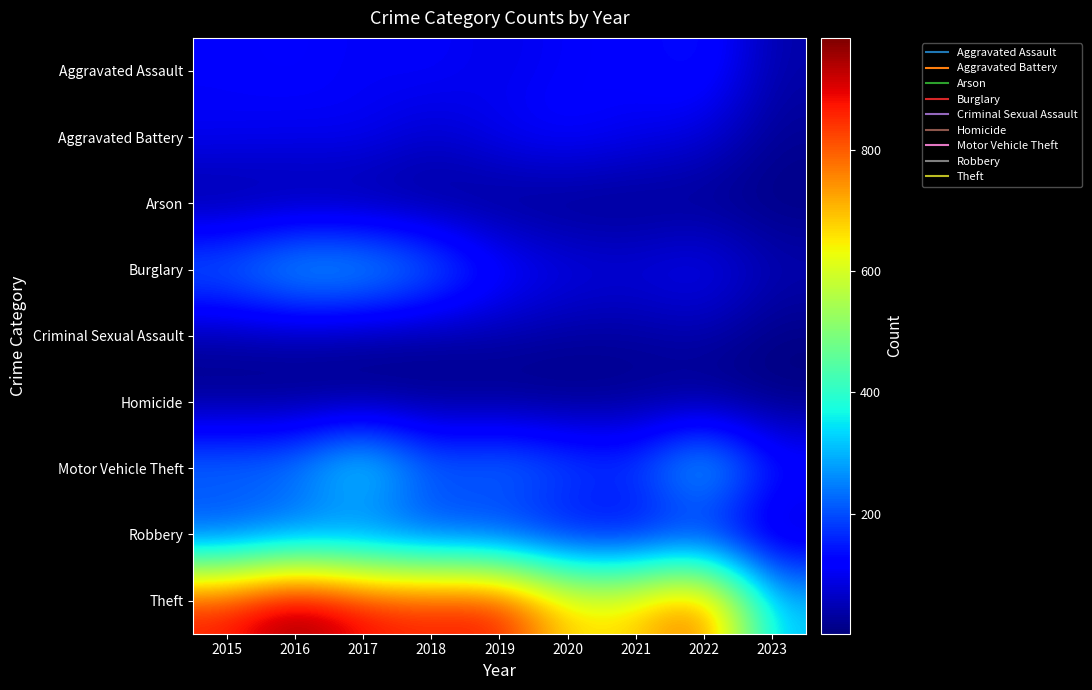

Reading right to left, extract all data points from this chart.

Aggravated Assault: 2023=38	2022=154	2021=115	2020=113	2019=92	2018=115	2017=105	2016=118	2015=110
Aggravated Battery: 2023=20	2022=81	2021=100	2020=126	2019=108	2018=67	2017=108	2016=102	2015=108
Arson: 2023=5	2022=11	2021=6	2020=4	2019=5	2018=12	2017=14	2016=20	2015=13
Burglary: 2023=50	2022=116	2021=90	2020=100	2019=143	2018=257	2017=329	2016=333	2015=254
Criminal Sexual Assault: 2023=6	2022=39	2021=26	2020=27	2019=35	2018=21	2017=21	2016=30	2015=28
Homicide: 2023=3	2022=9	2021=13	2020=2	2019=5	2018=10	2017=8	2016=7	2015=9
Motor Vehicle Theft: 2023=157	2022=373	2021=193	2020=222	2019=273	2018=231	2017=411	2016=265	2015=261
Robbery: 2023=45	2022=111	2021=91	2020=97	2019=135	2018=155	2017=178	2016=194	2015=154
Theft: 2023=315	2022=820	2021=678	2020=666	2019=891	2018=868	2017=892	2016=984	2015=874